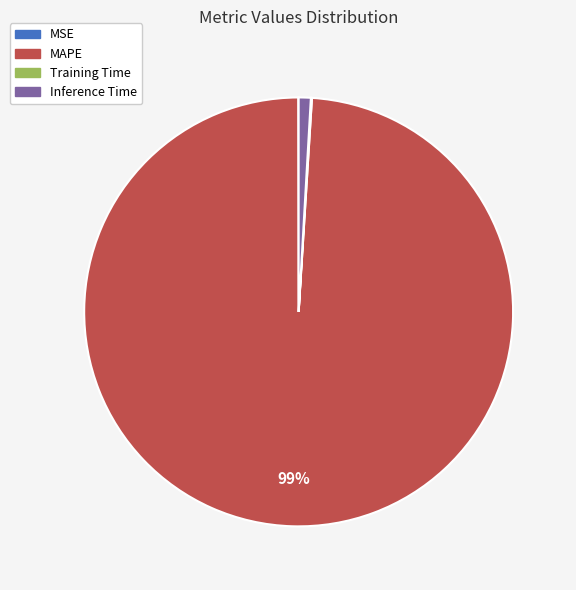

To the nearest percent, what is the difference between the largest and smallest slice percentages?

99%